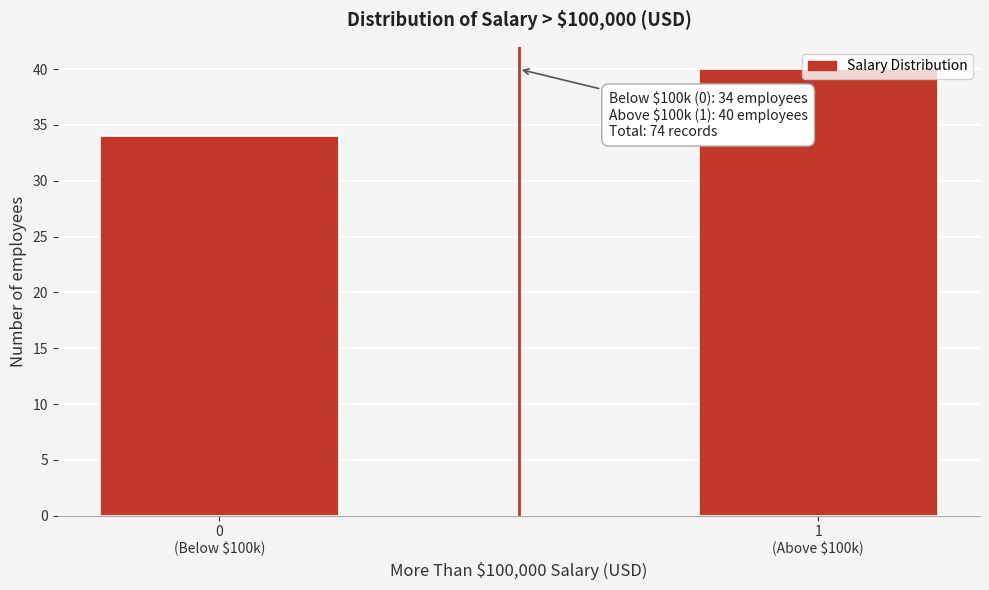

What is the value of the 1st bar from the left?

34